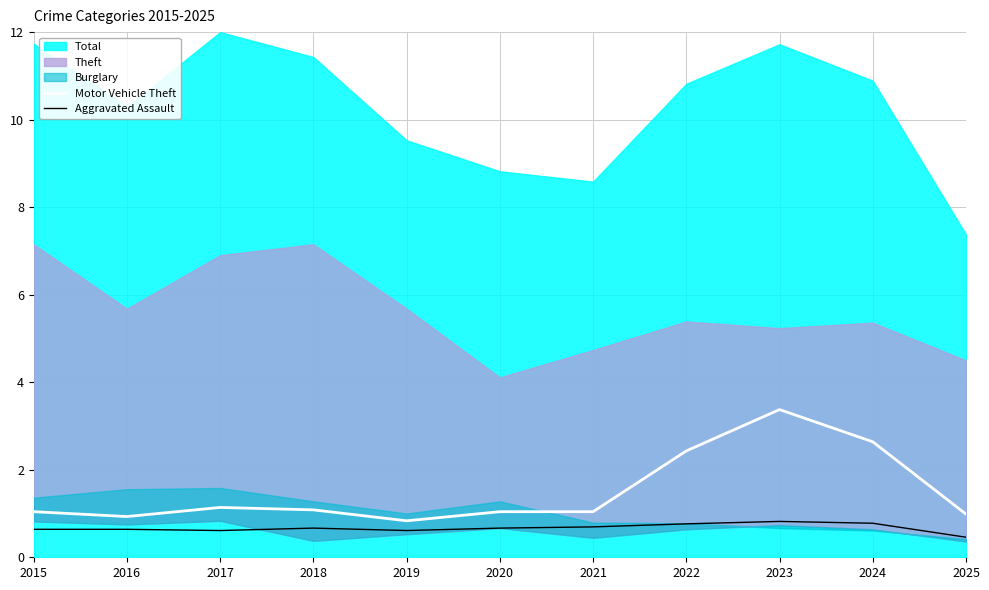

True or false: Motor Vehicle Theft has a value of 0.3 at 2020.

False